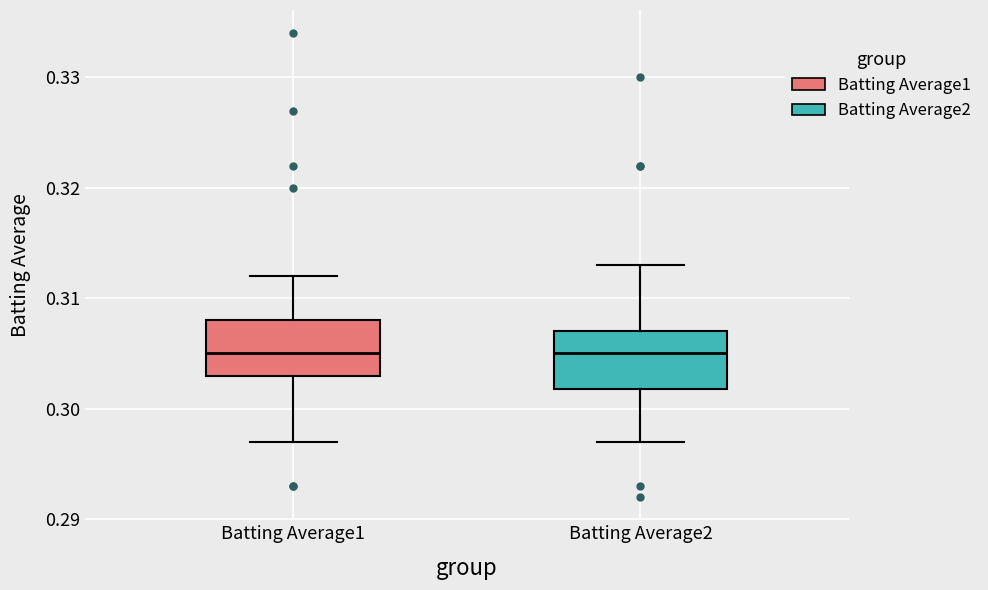

Reading left to right, transcribe this box plot: for each box, give where its median line is, the range the box spans, and where its two whiskers end, as read against the y-axis. The values are not printed on the chart, so give them approximately, as read against the axis.

Batting Average1: median 0.305, box 0.303 to 0.308, whiskers 0.297 to 0.312
Batting Average2: median 0.305, box 0.302 to 0.307, whiskers 0.297 to 0.313